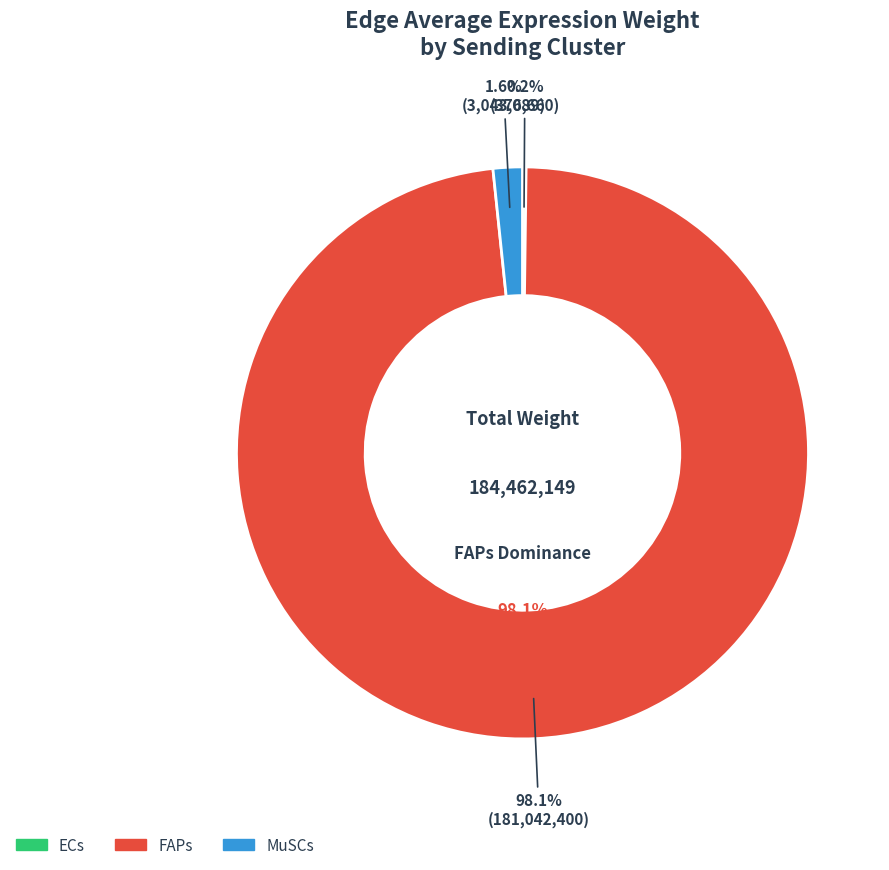

Is there a majority slice in this chart?

No